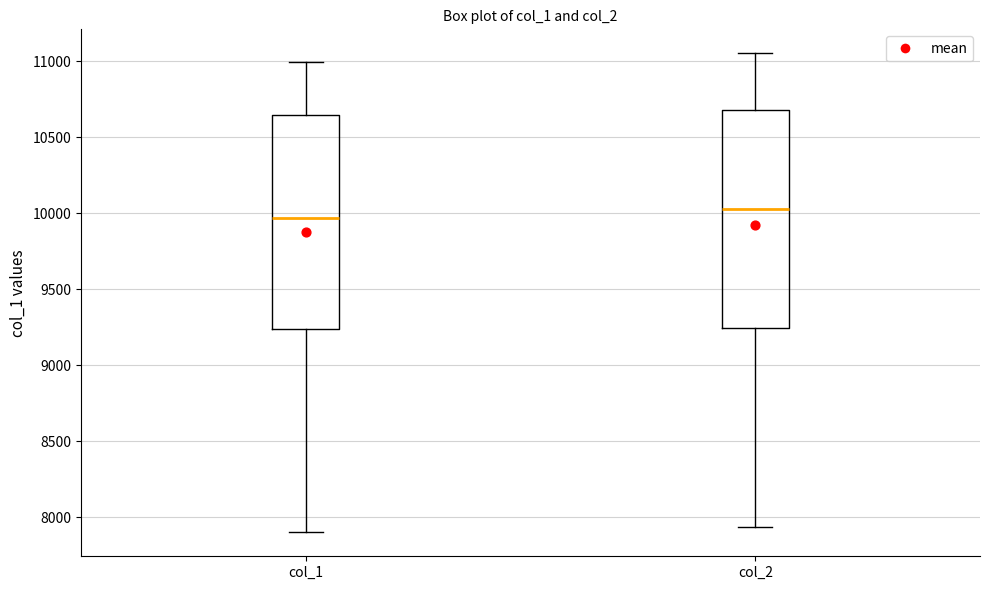

Reading left to right, read every box against the y-axis: the position of its median line, the range the box covers, and the ends of its whiskers. The values are not printed on the chart, so give them approximately, as read against the axis.

col_1: median 9950, box 9250 to 10650, whiskers 7900 to 11000
col_2: median 10050, box 9250 to 10700, whiskers 7950 to 11050